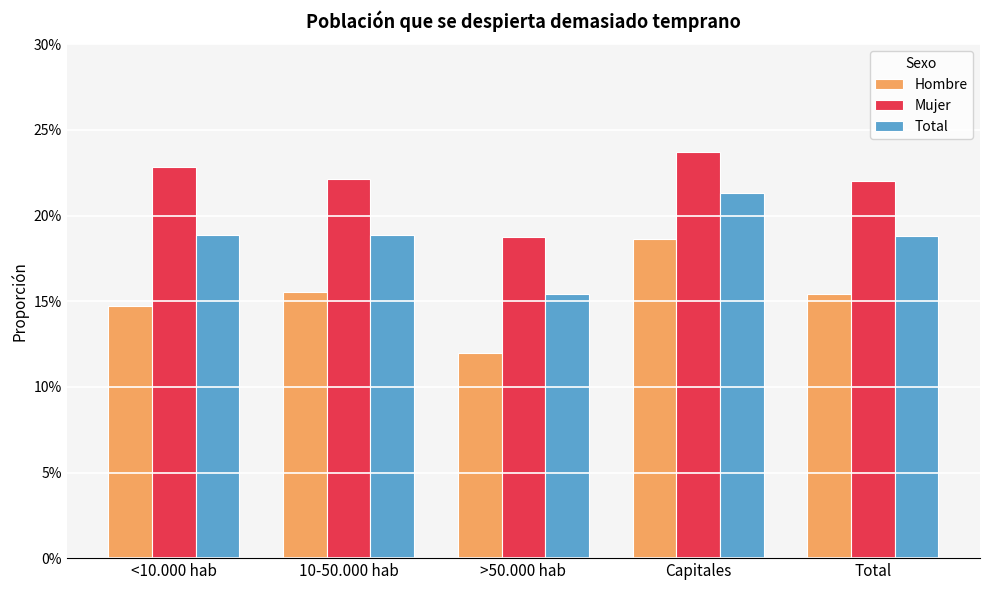

Are the bars horizontal?

No